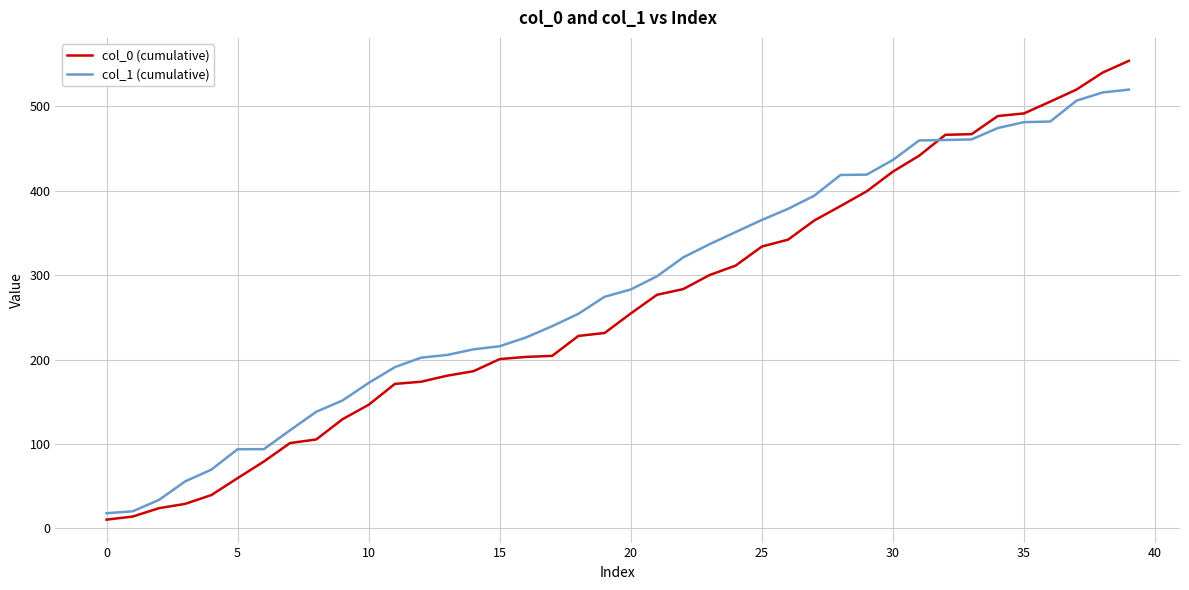

Count the number of categories in the chart.

40